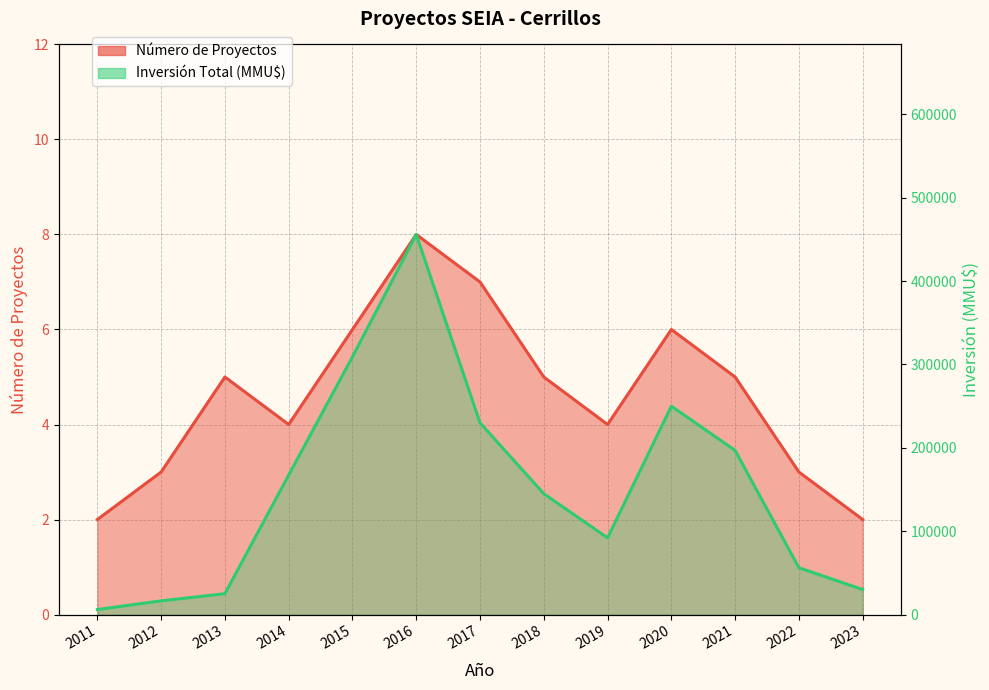

Between 2016 and 2021, which series saw the biggest shift?

Inversión Total (MMU$)